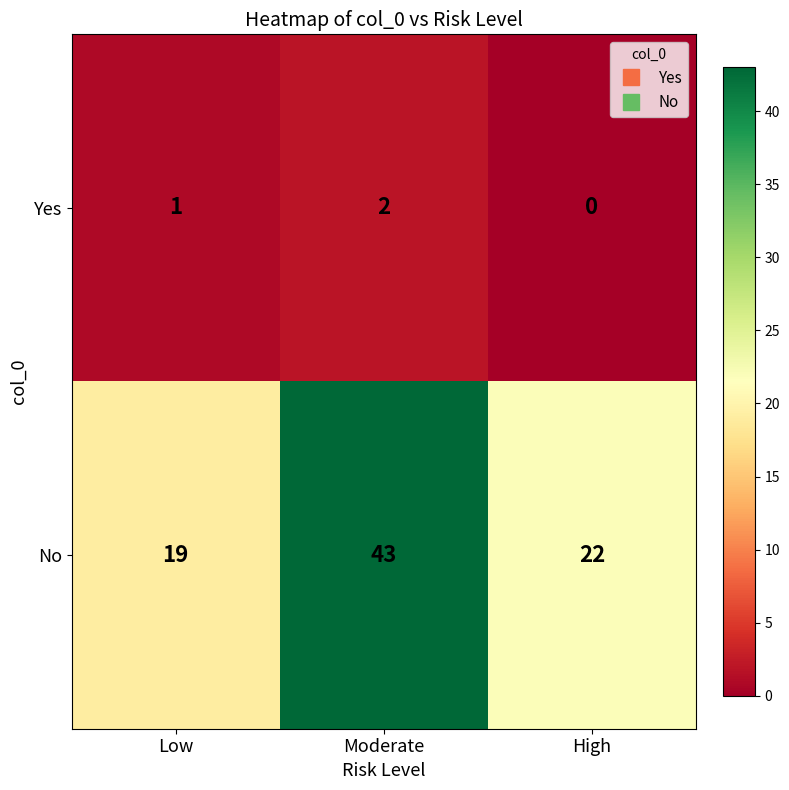

List the series in order of their peak value, highest first.

No, Yes